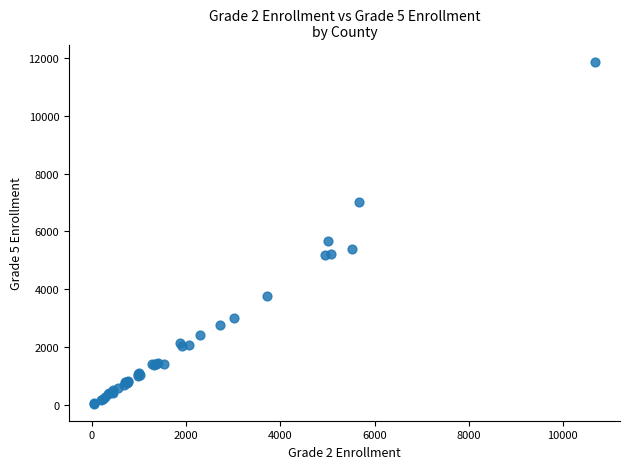

What Y value in the scatter plot is closest to 5957?

5674